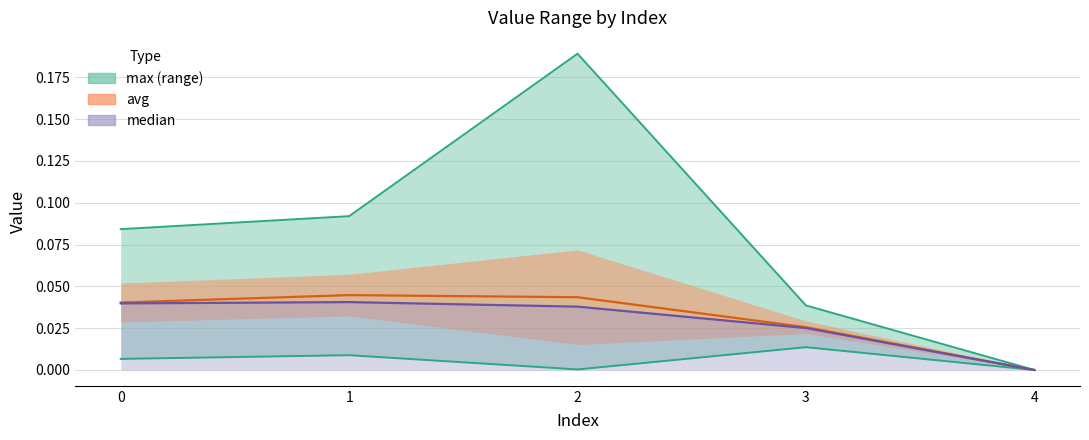

Where is the first local maximum for min?

1